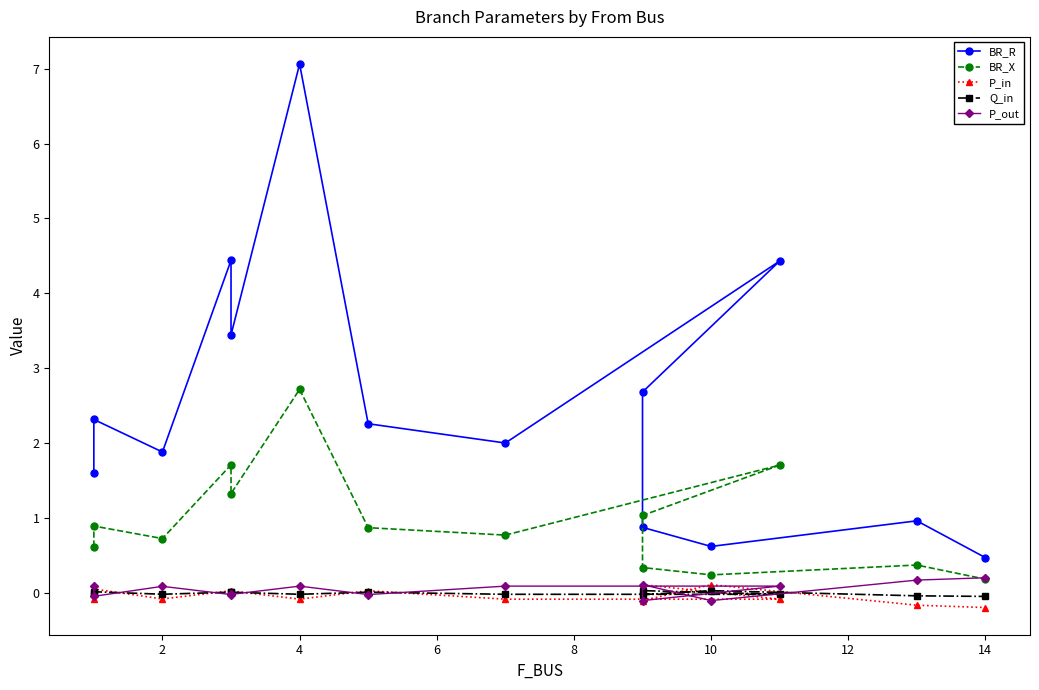

What is the greatest value displayed?

7.1